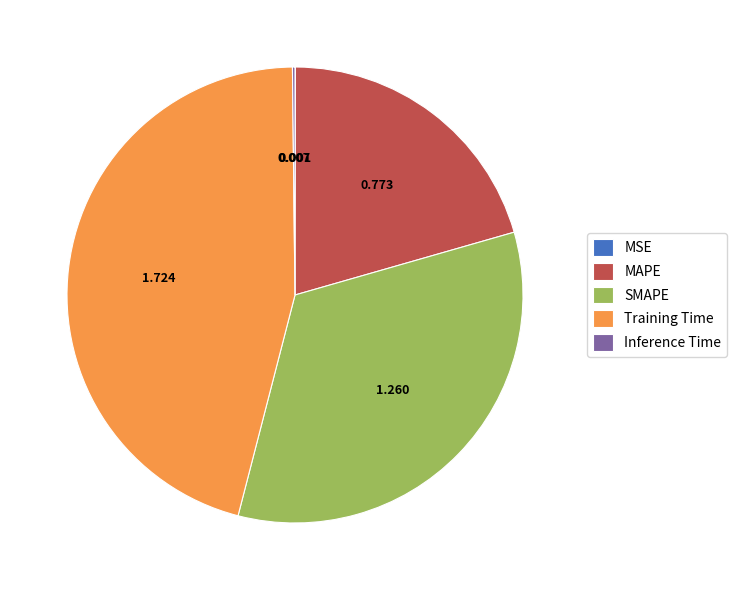

The MAPE slice represents 11% of the pie. True or false?

False